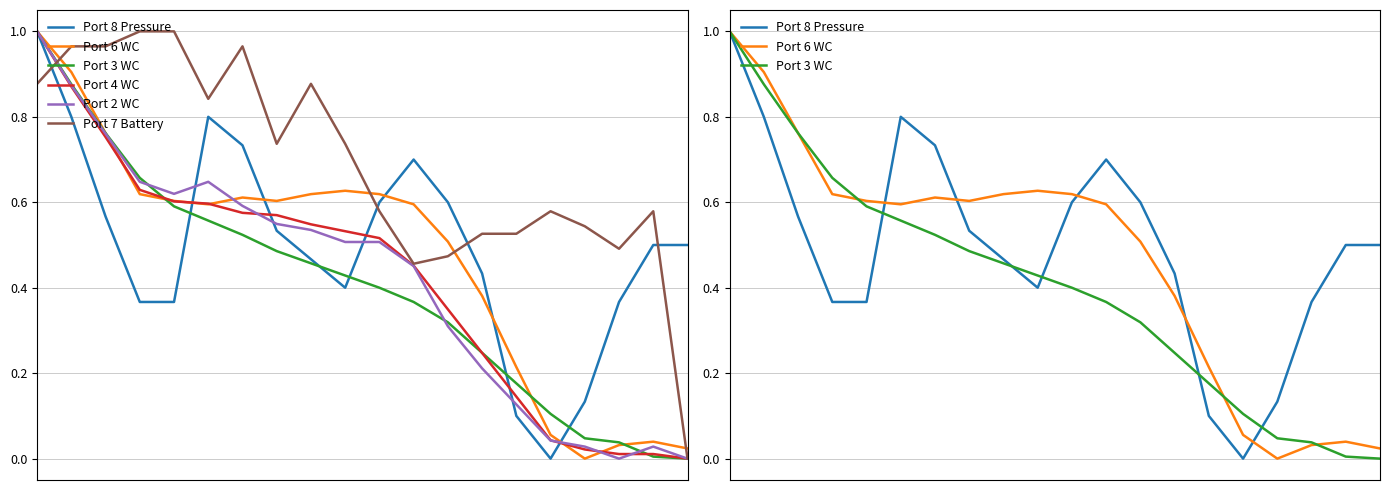

What is the difference between the highest and lowest values at 16?

0.5